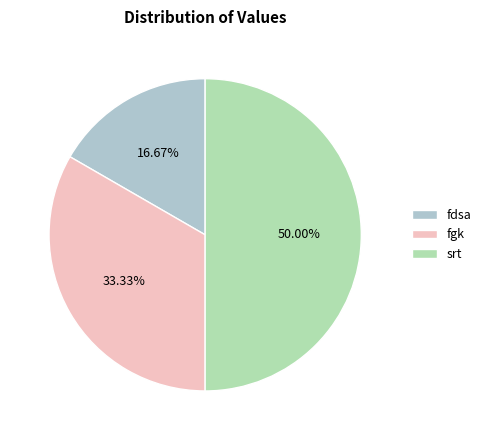

Rank the categories by value from lowest to highest.

fdsa, fgk, srt